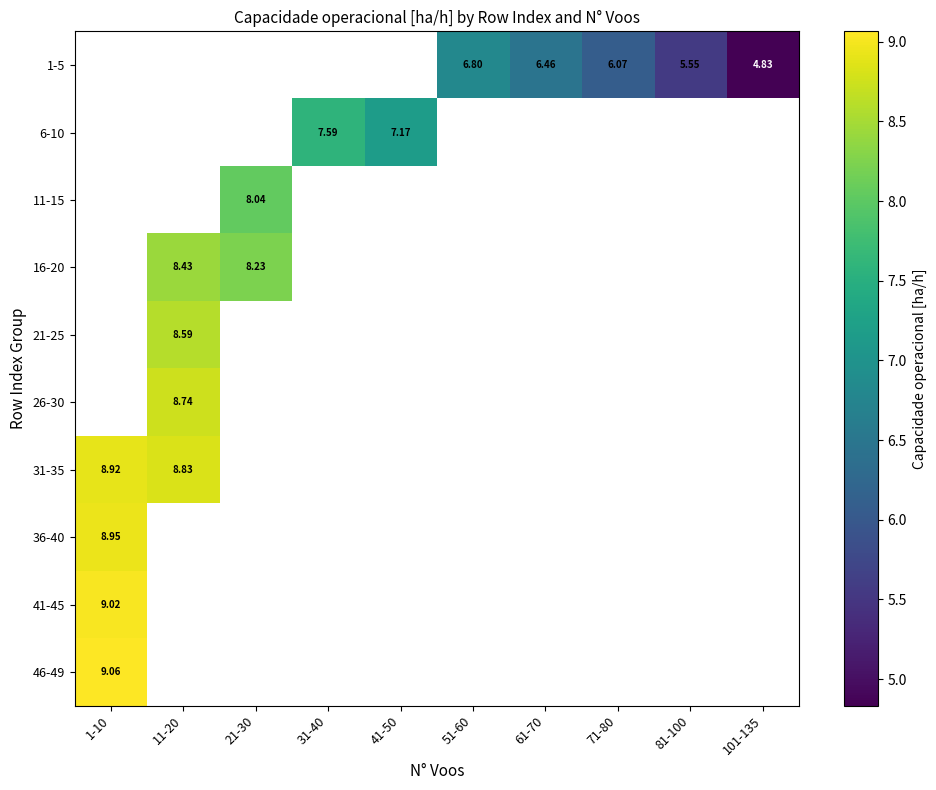

Which category has the lowest value across all series?

101-135